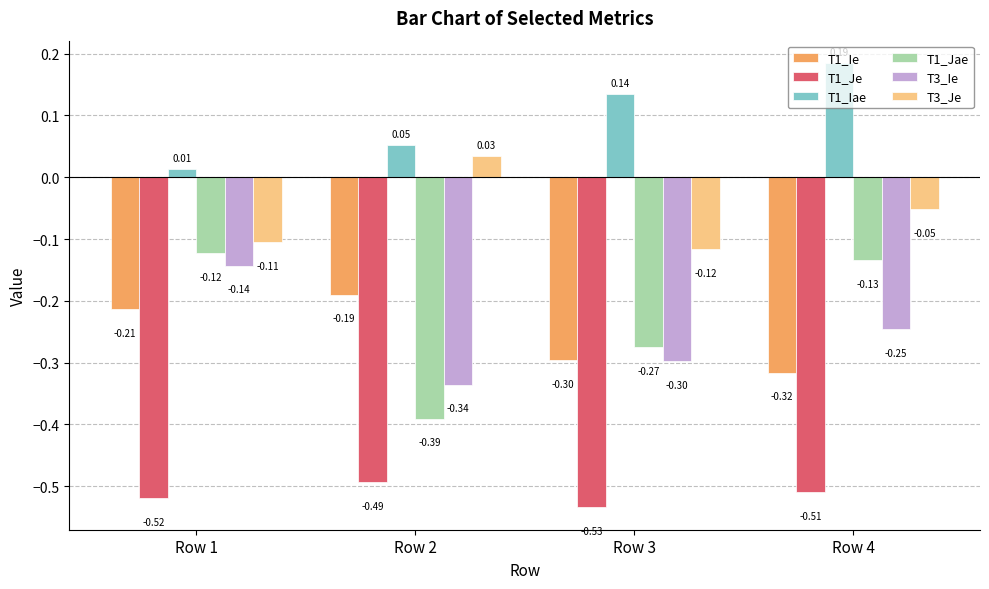

Does the chart contain stacked bars?

No